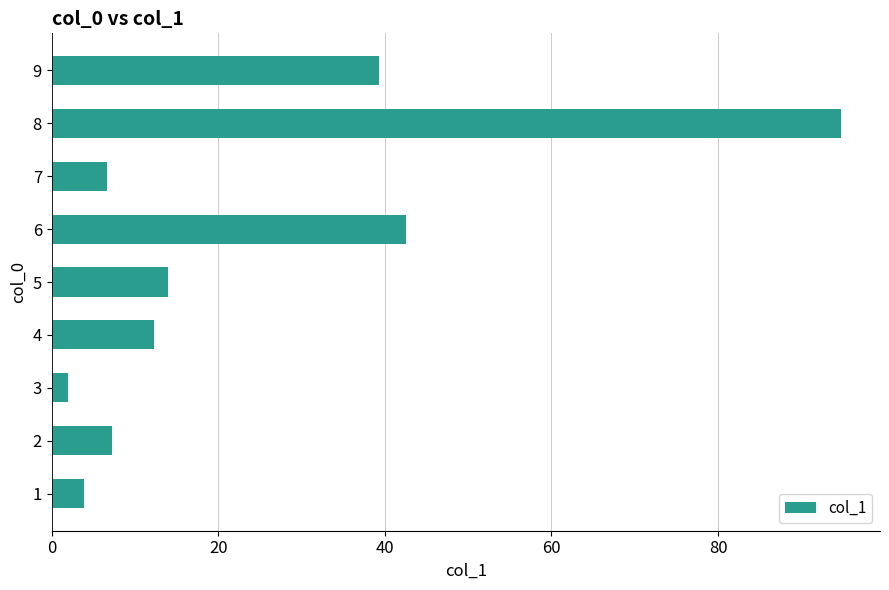

What is the average value?

24.7